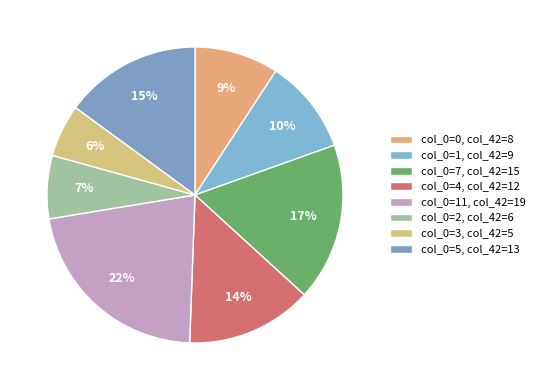

Count the number of slices in the pie.

8